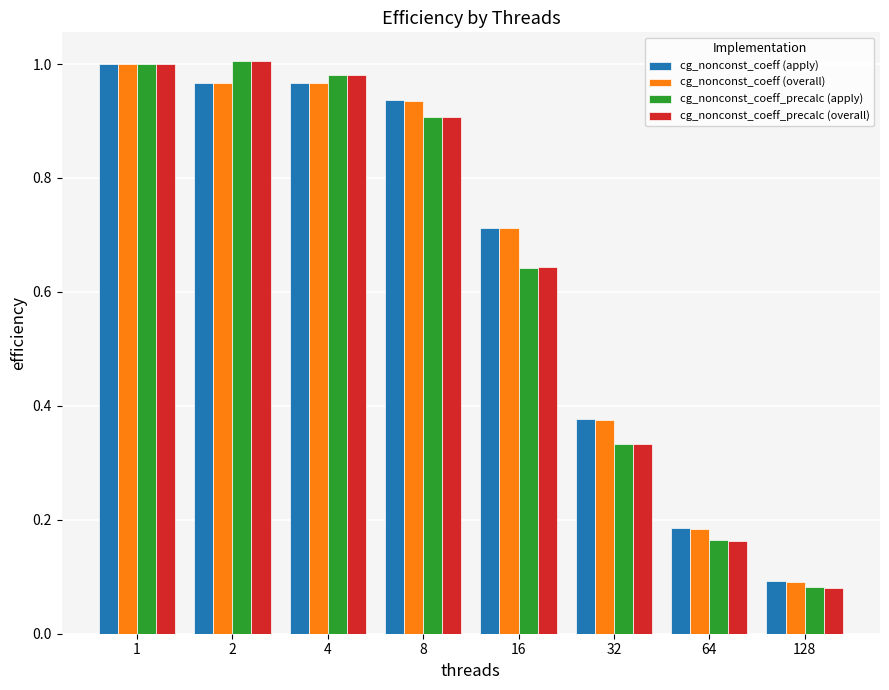

At which category is the sum across all series the highest?

1